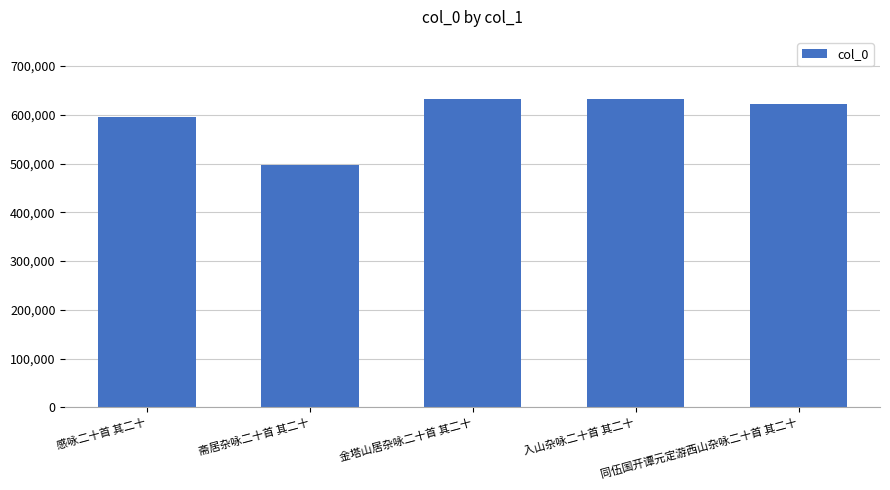

The chart shows a value of 633186 at 金塔山居杂咏二十首 其二十. True or false?

True